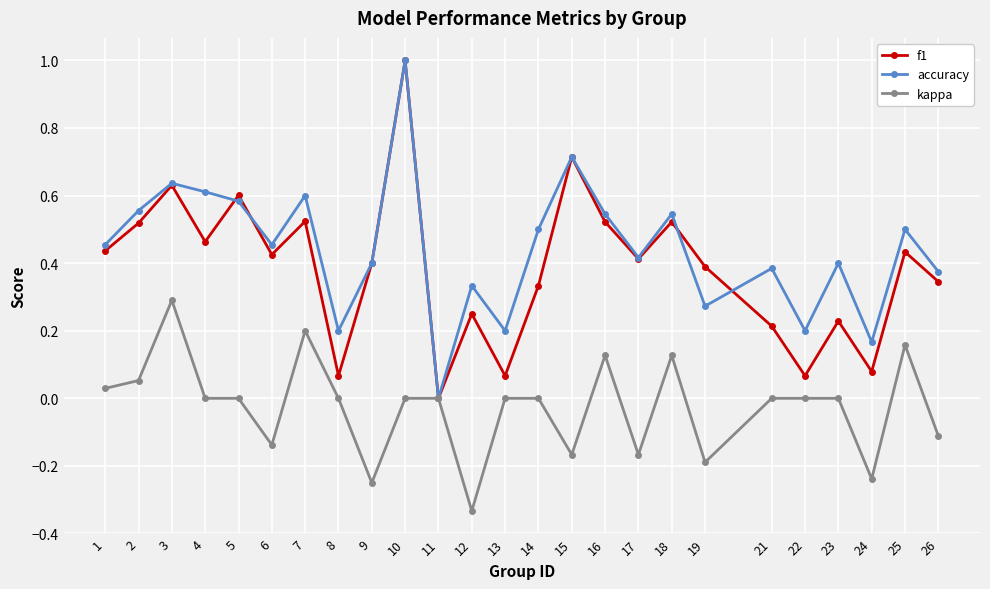

How many positive values does the f1 series have?

24